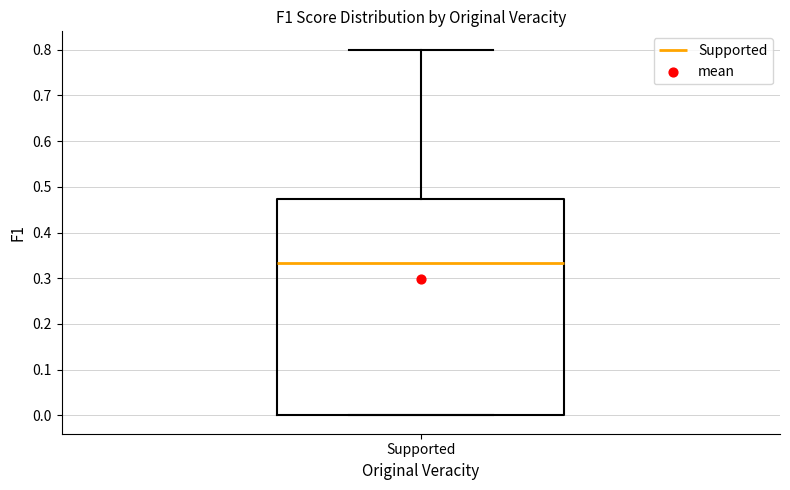

Read this box plot against the y-axis: the position of the median line, the range covered by the box, and the ends of both whiskers. The values are not printed on the chart, so give them approximately, as read against the axis.

median 0.33, box 0.00 to 0.47, whiskers 0.00 to 0.80